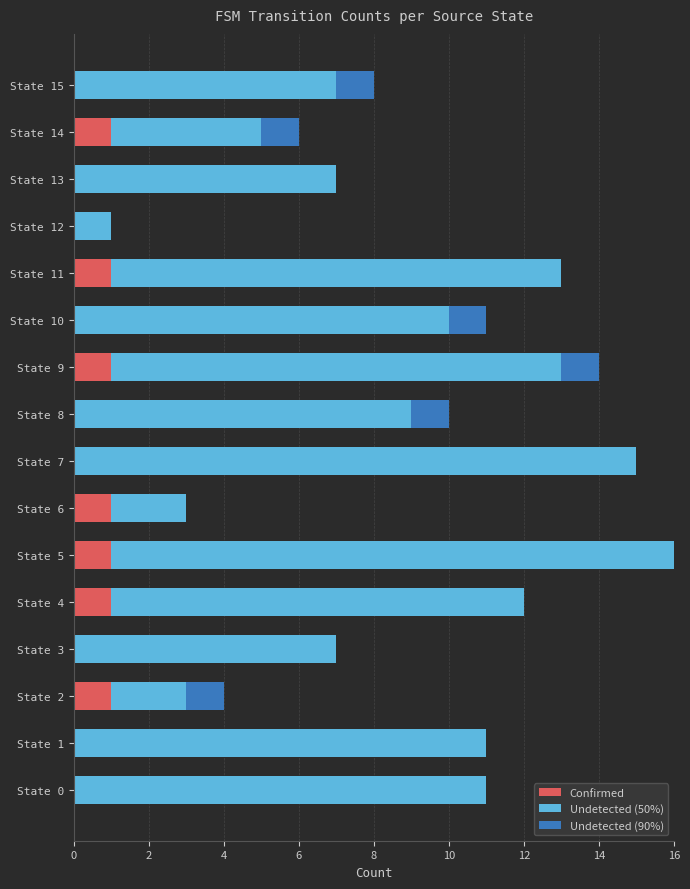

Is it true that Confirmed equals 0 at State 0?

True